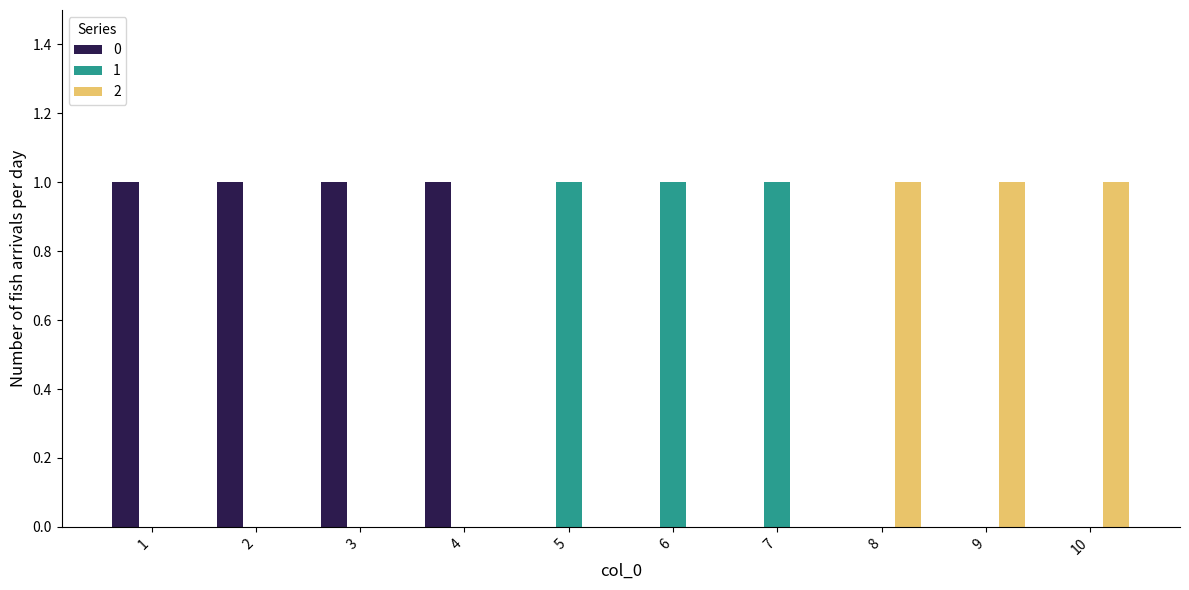

Reading left to right, extract all data points from this chart.

0: 1	1	1	1	0	0	0	0	0	0
1: 0	0	0	0	1	1	1	0	0	0
2: 0	0	0	0	0	0	0	1	1	1